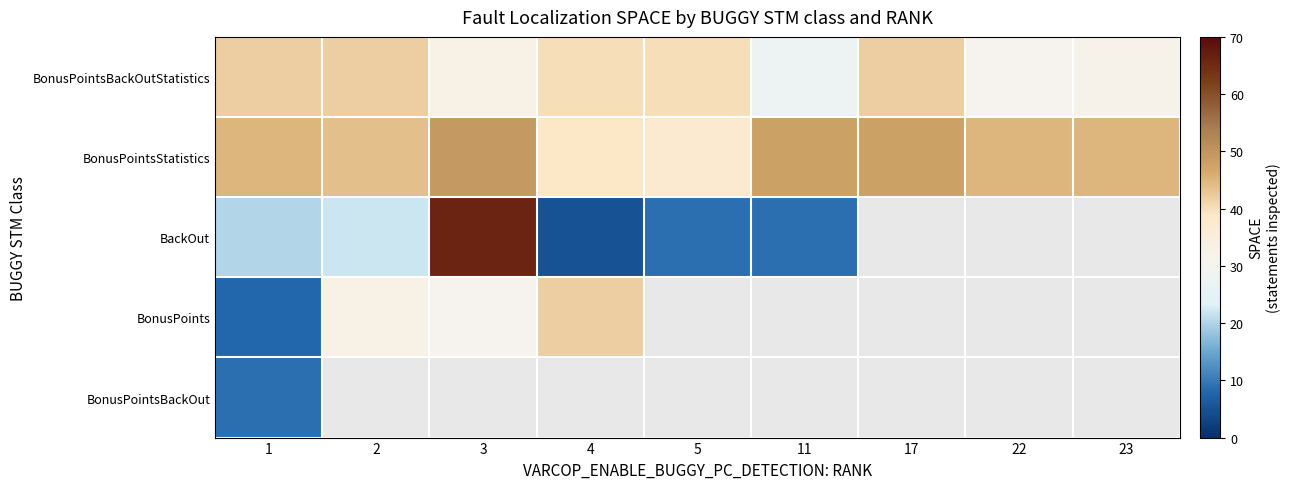

List the series in order of their peak value, lowest first.

BonusPointsBackOut, BonusPointsBackOutStatistics, BonusPoints, BonusPointsStatistics, BackOut